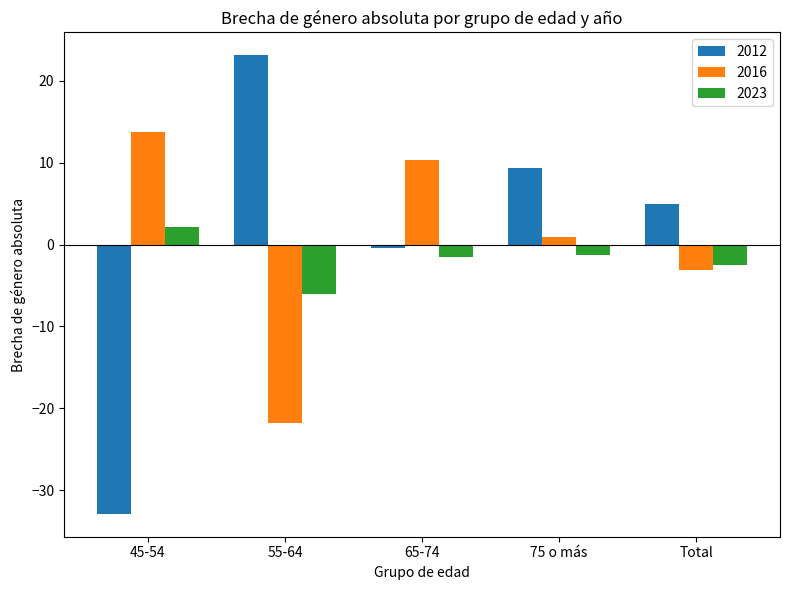

What is the label of the 2nd bar from the right?

75 o más